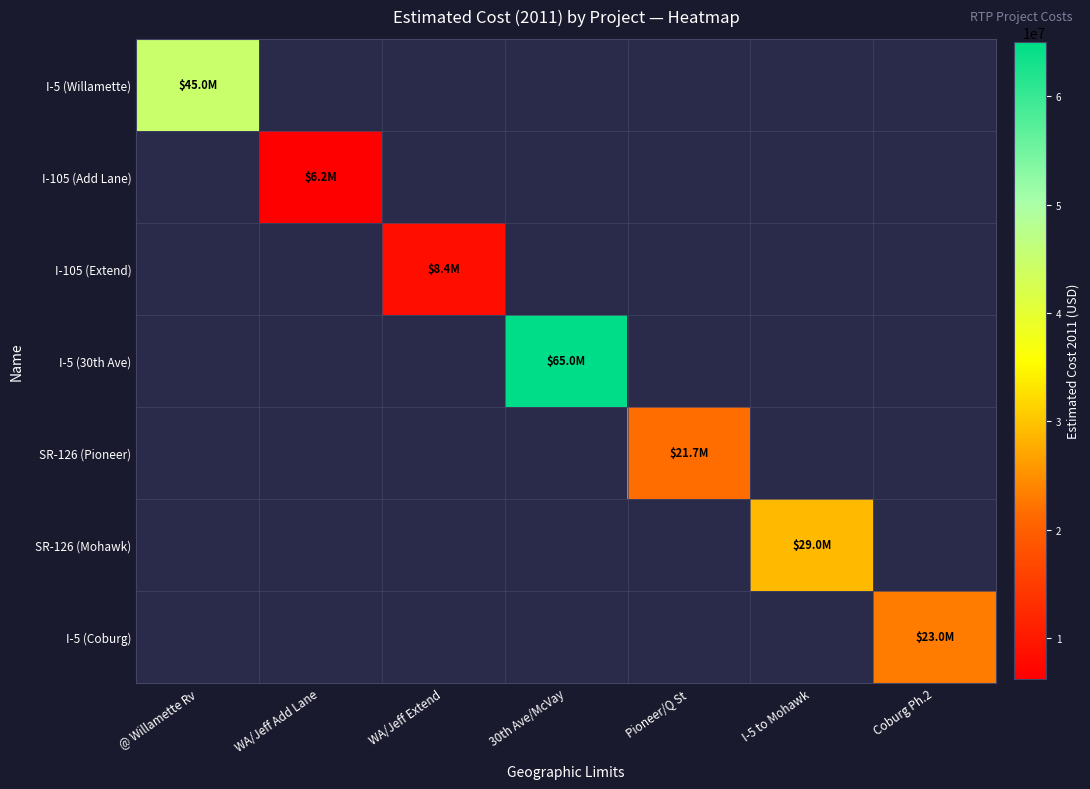

Is the value of SR-126 (Pioneer) at Coburg Ph.2 greater than the value of I-105 (Extend) at @ Willamette Rv?

No